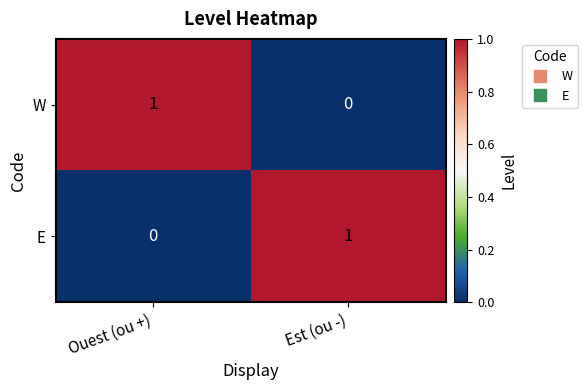

The value of E at Est (ou -) is 0. True or false?

False